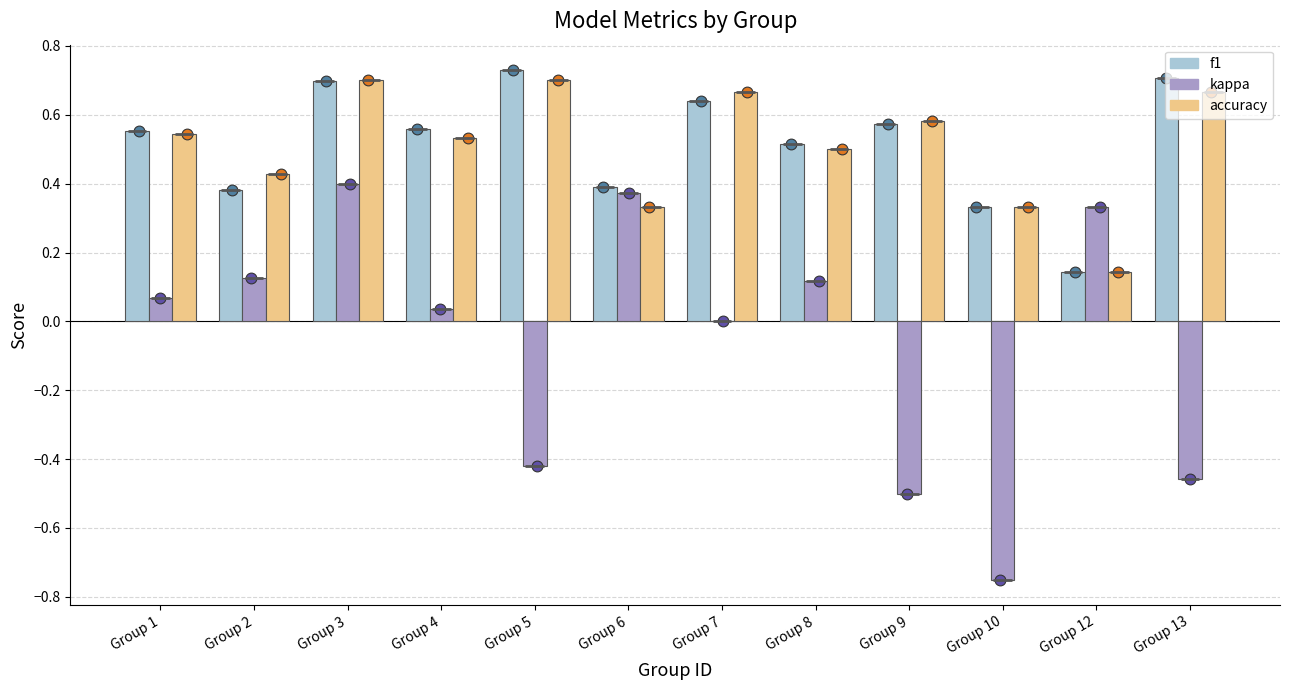

Which series contains the lowest Y value?

kappa